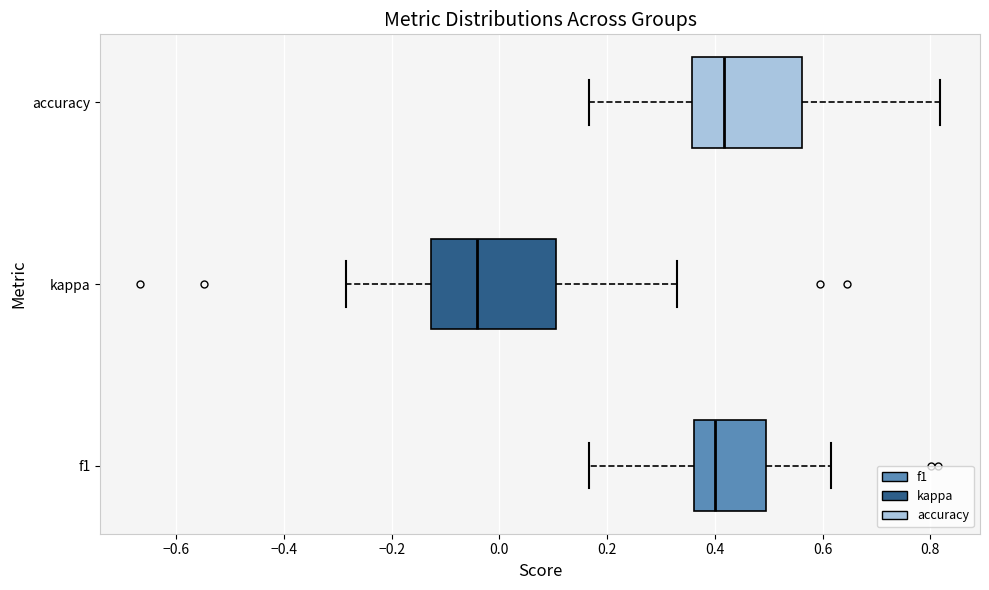

Where is the right edge of the box for accuracy on the x-axis? The values are not printed on the chart, so give them approximately, as read against the axis.

0.56